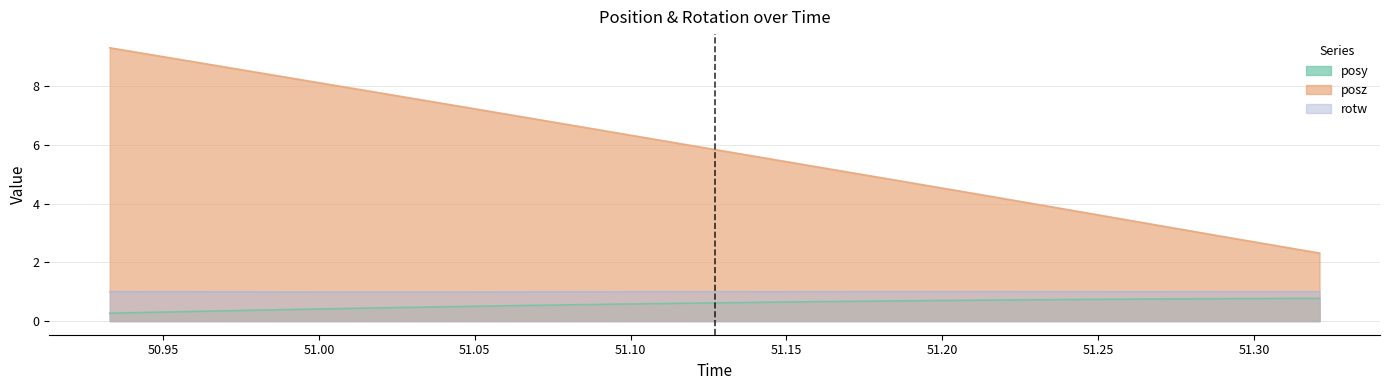

How many data points does each series have?

29